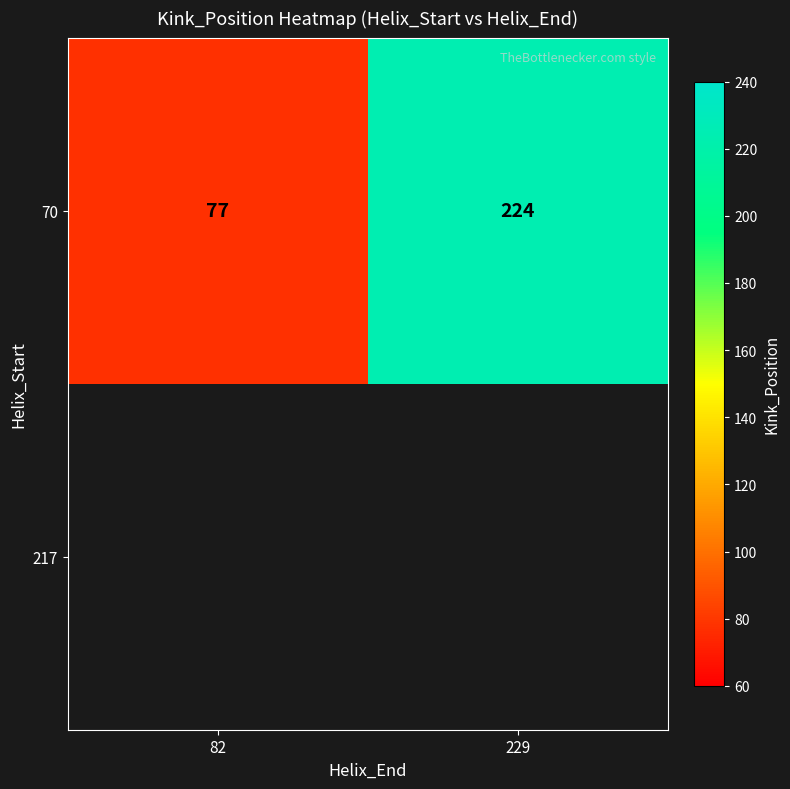

Reading left to right, list all the values displayed in this chart.

77	224